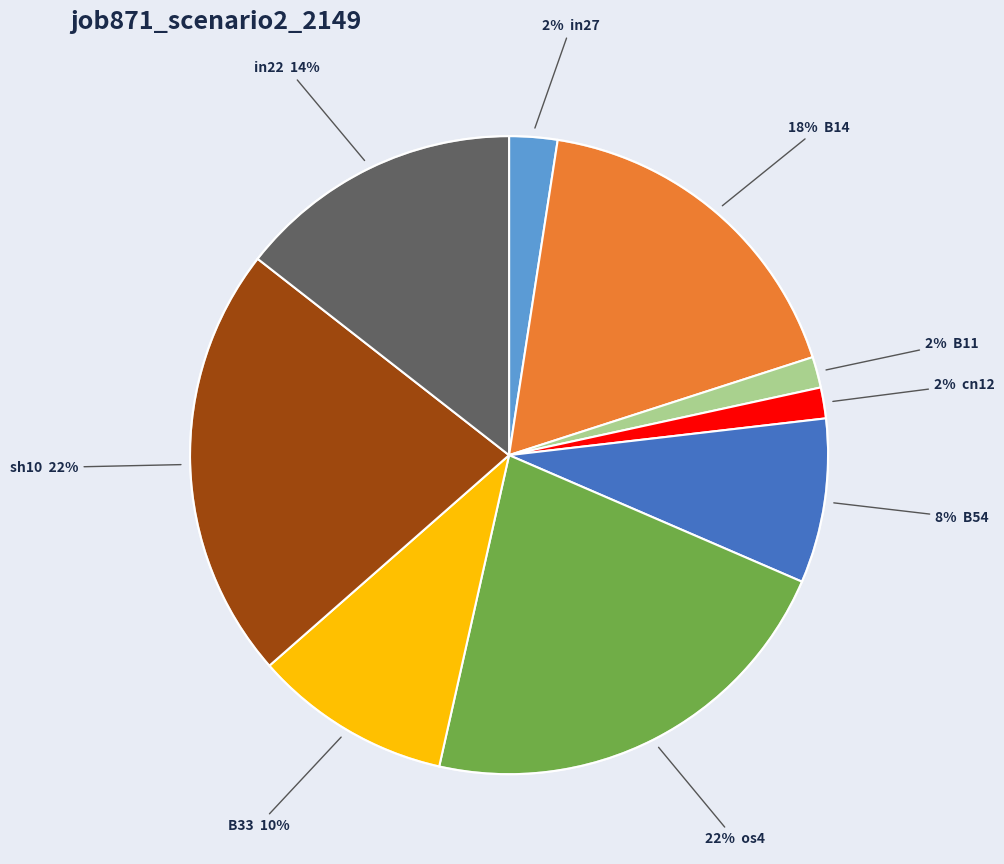

To the nearest percent, what is the difference between the largest and smallest slice percentages?

20%